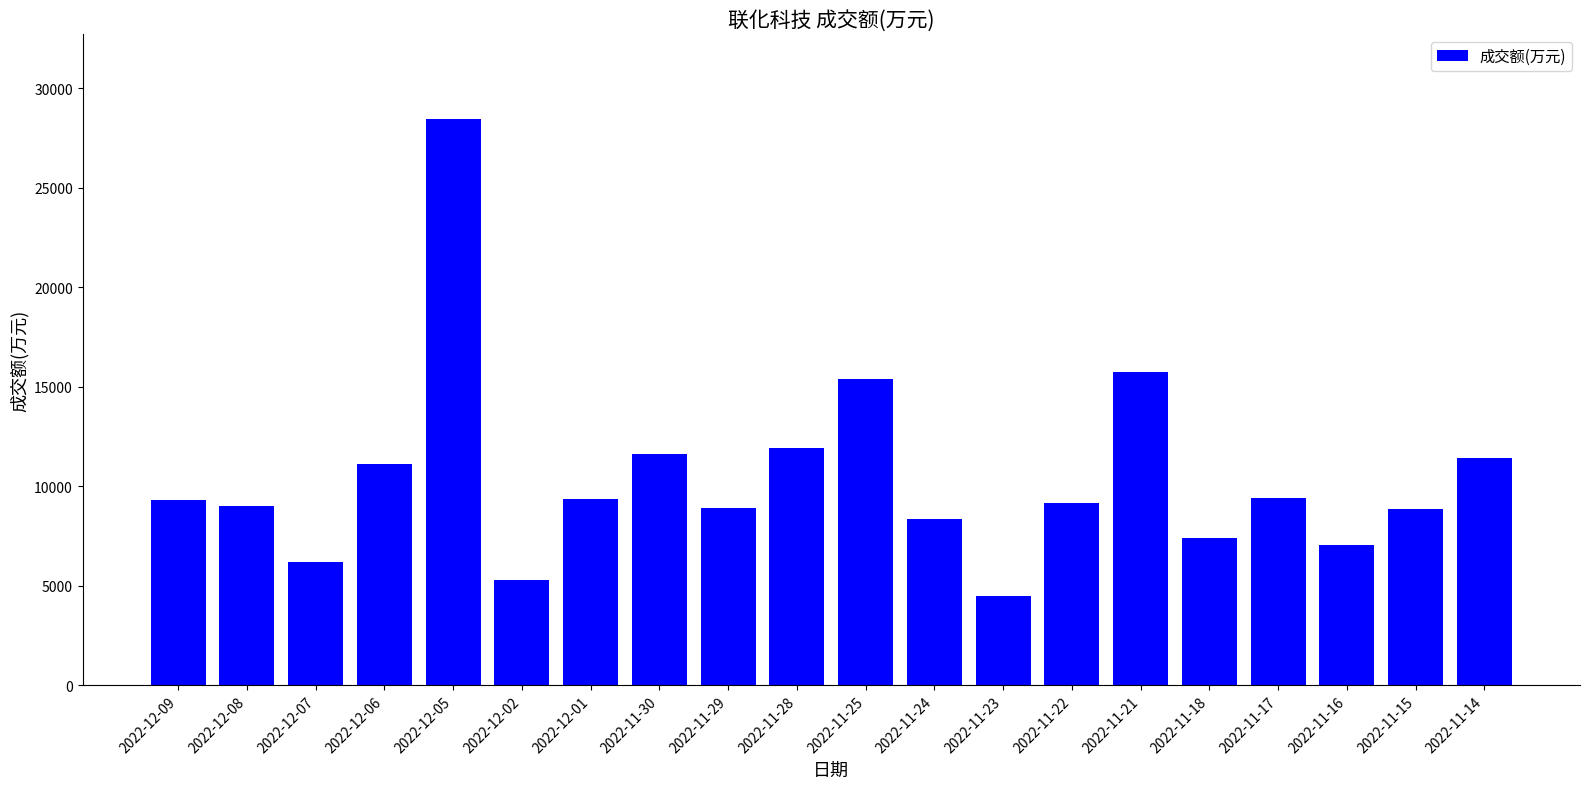

What is the difference between the second highest and second lowest values?

10428